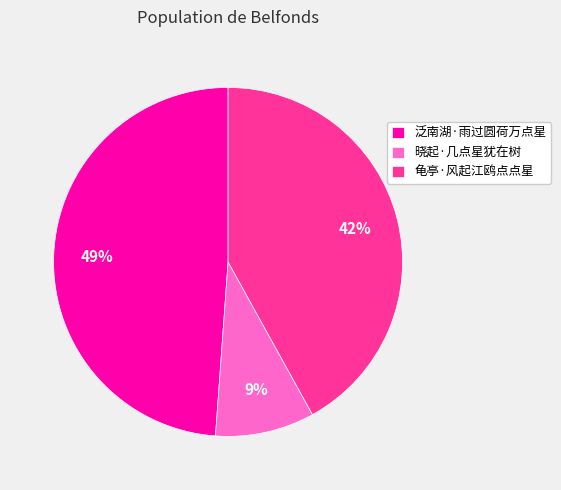

To the nearest percent, what is the average slice percentage?

33%